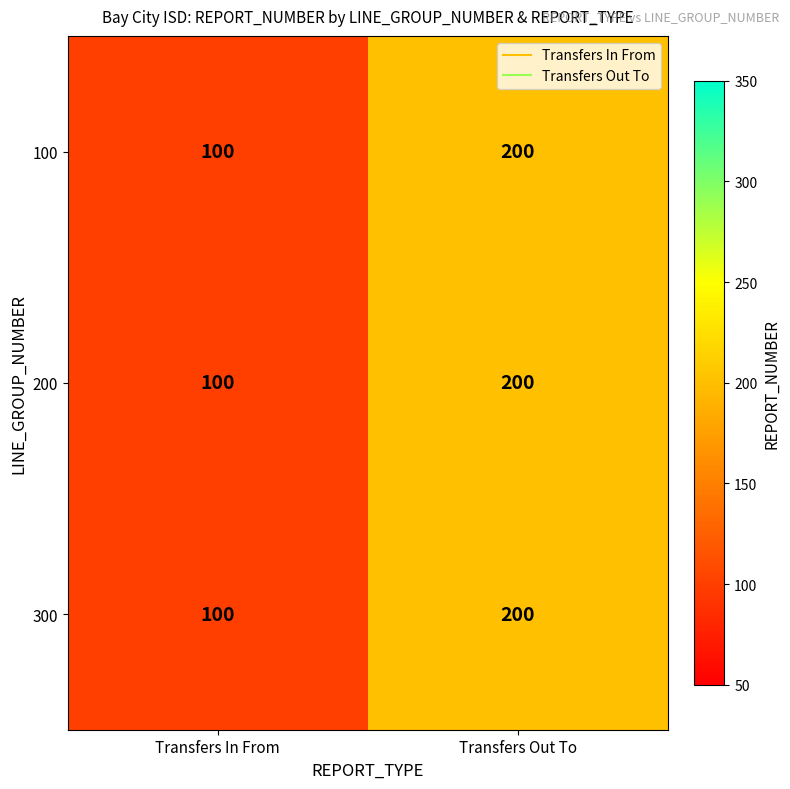

List the labels in order of 300 value, largest first.

Transfers Out To, Transfers In From